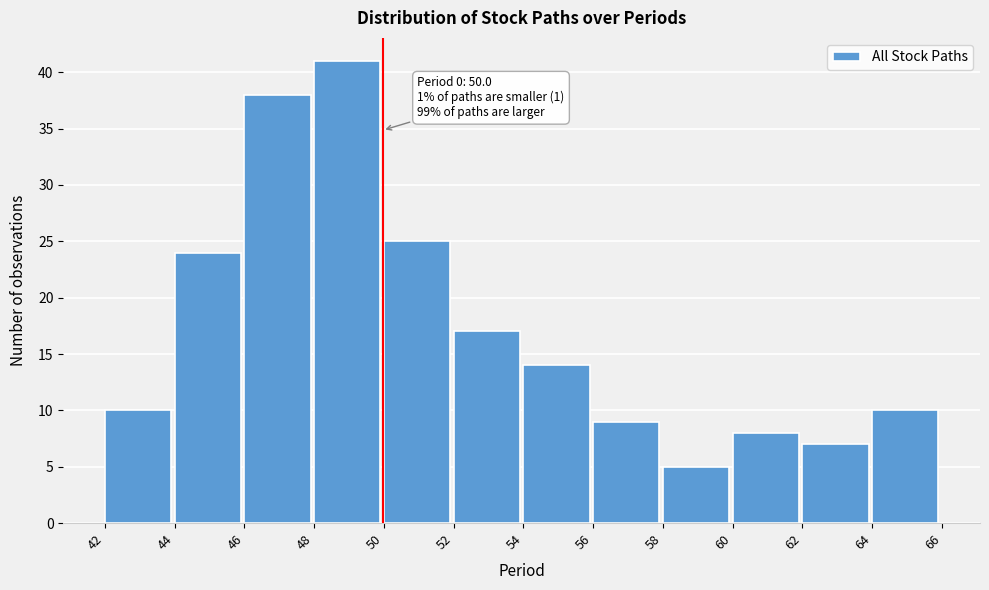

Reading left to right, extract all data points from this chart.

42=10	44=24	46=38	48=41	50=25	52=17	54=14	56=9	58=5	60=8	62=7	64=10